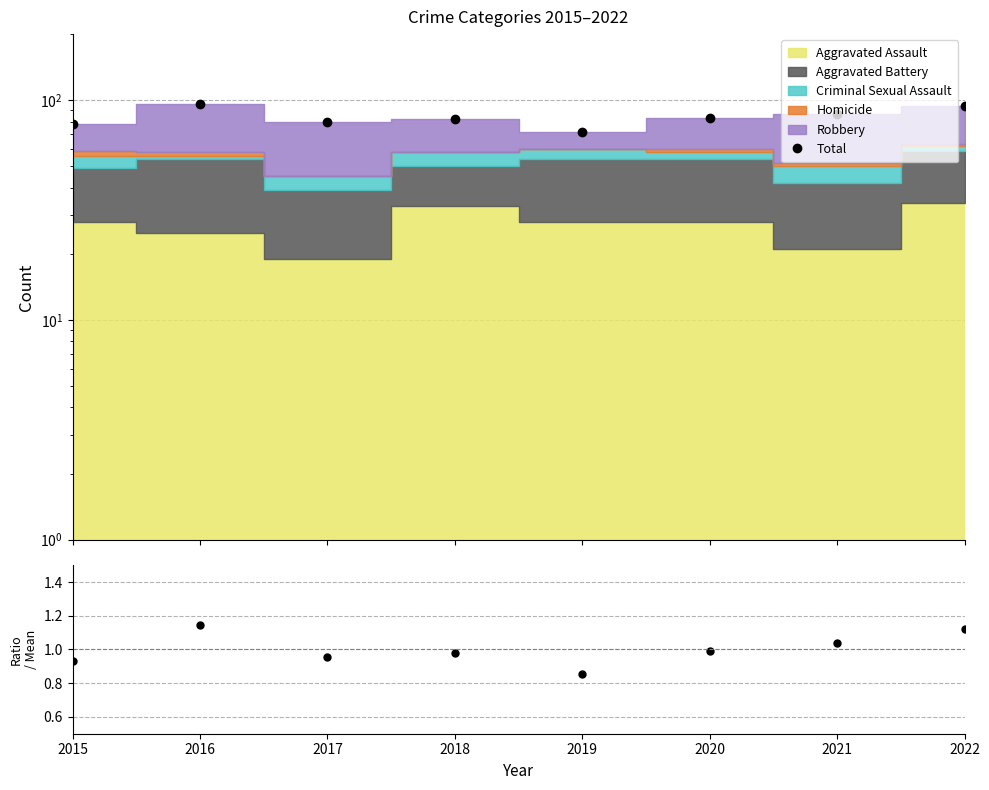

What is the difference between the second highest and minimum values?

22